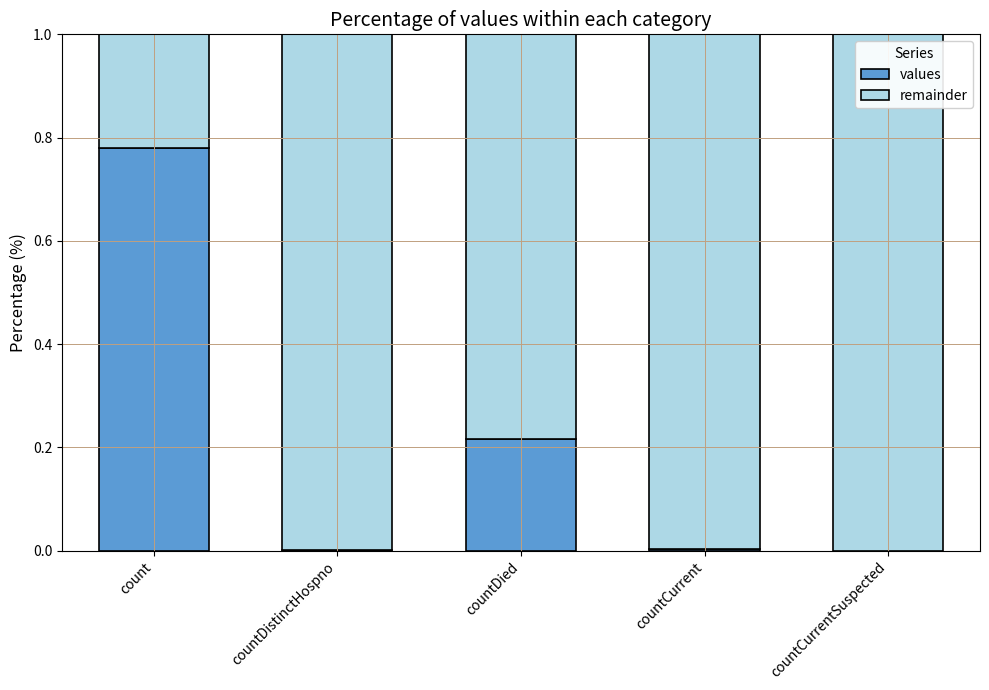

True or false: values has a value of 0.0 at countCurrentSuspected.

True